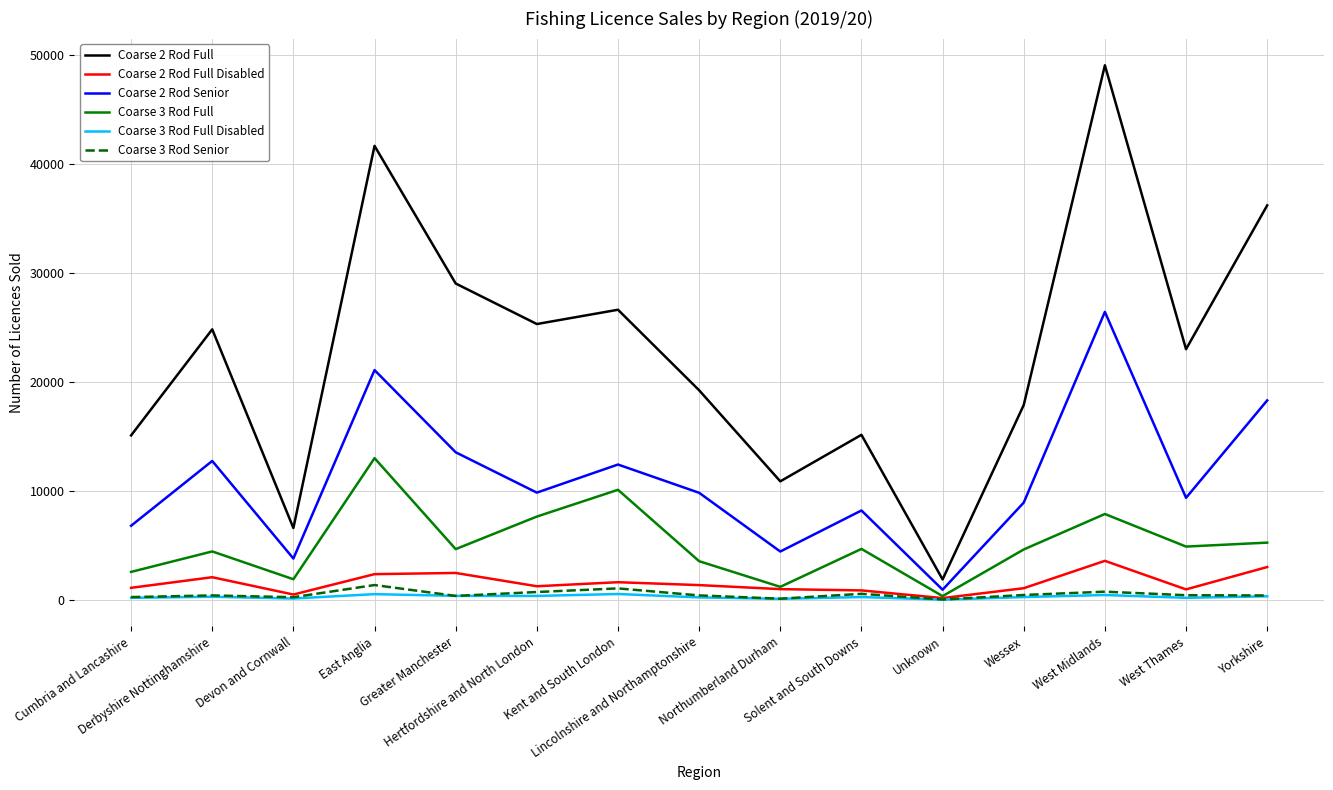

At how many categories does at least one series exceed 45066?

1